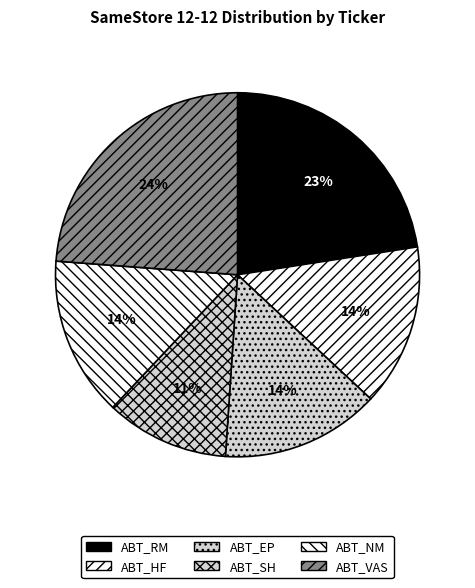

Combined, do ABT_HF and ABT_NM account for over 50%?

No